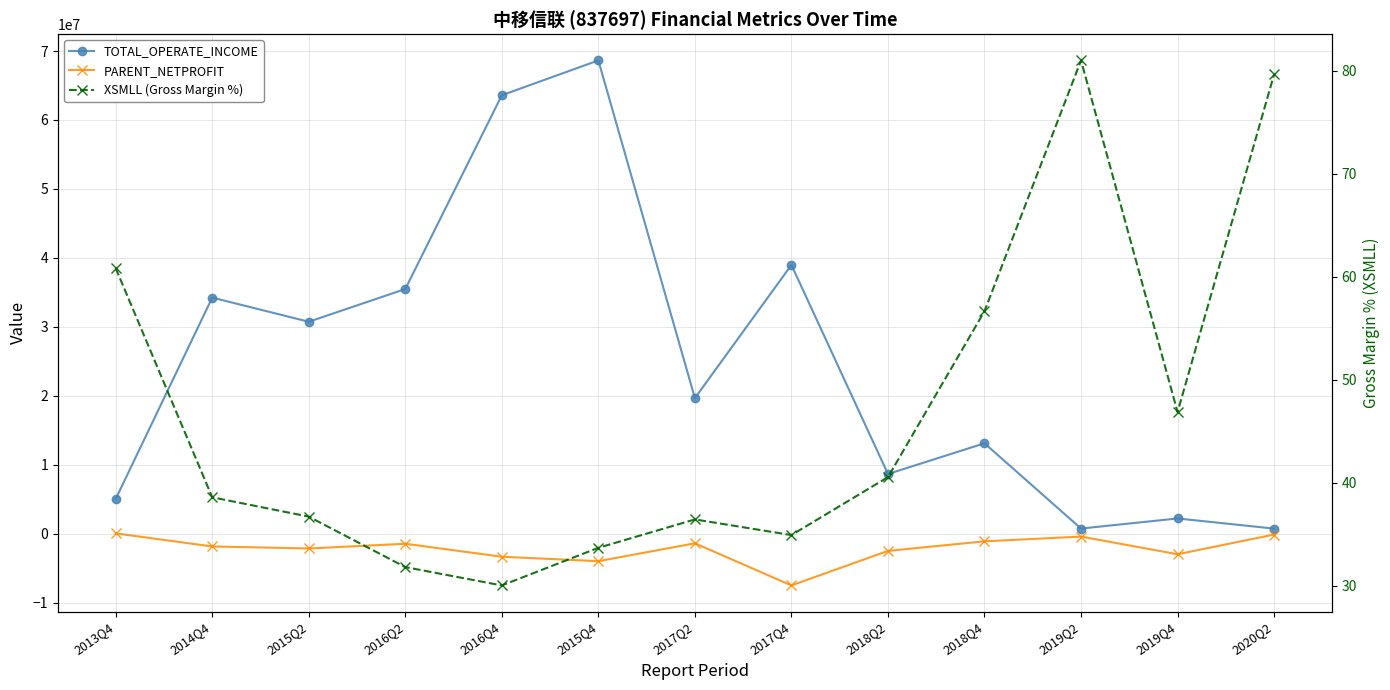

Reading left to right, list all the values displayed in this chart.

TOTAL_OPERATE_INCOME: 5019431.6	34232989.5	30728694.6	35478616.5	63581616.7	68635102.5	19651385.0	38970496.3	8646362.9	13099174.9	734694.7	2197316.6	727216.1
PARENT_NETPROFIT: 32200.0	-1862535.0	-2154823.2	-1471254.6	-3353555.4	-3998924.7	-1404897.6	-7517626.8	-2506954.3	-1120295.6	-431019.8	-2993892.0	-136878.9
XSMLL (Gross Margin %): 60.8	38.6	36.7	31.8	30.0	33.7	36.4	34.9	40.5	56.7	81.0	46.9	79.6